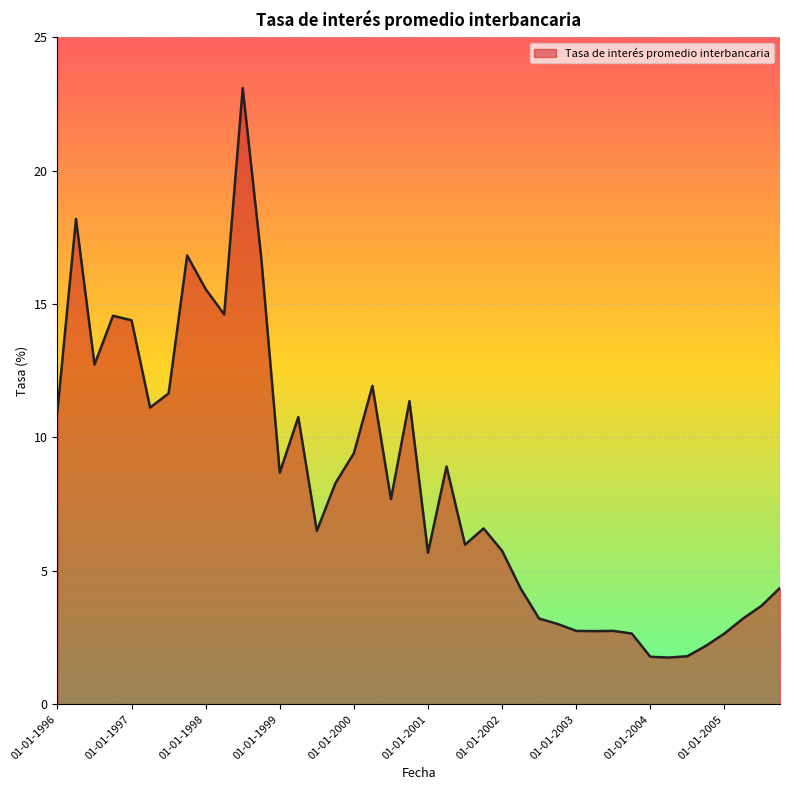

What is the maximum value shown in the chart?

23.1